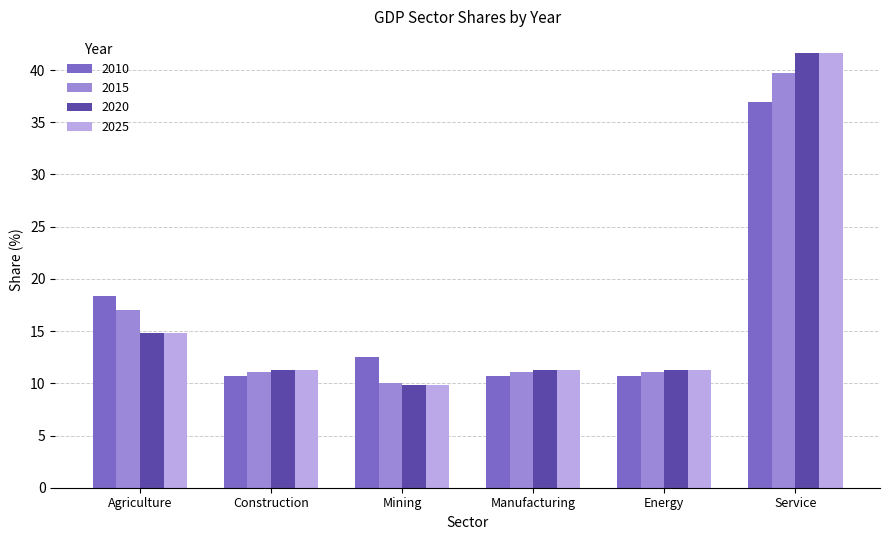

At which label does 2015 reach its minimum?

Mining